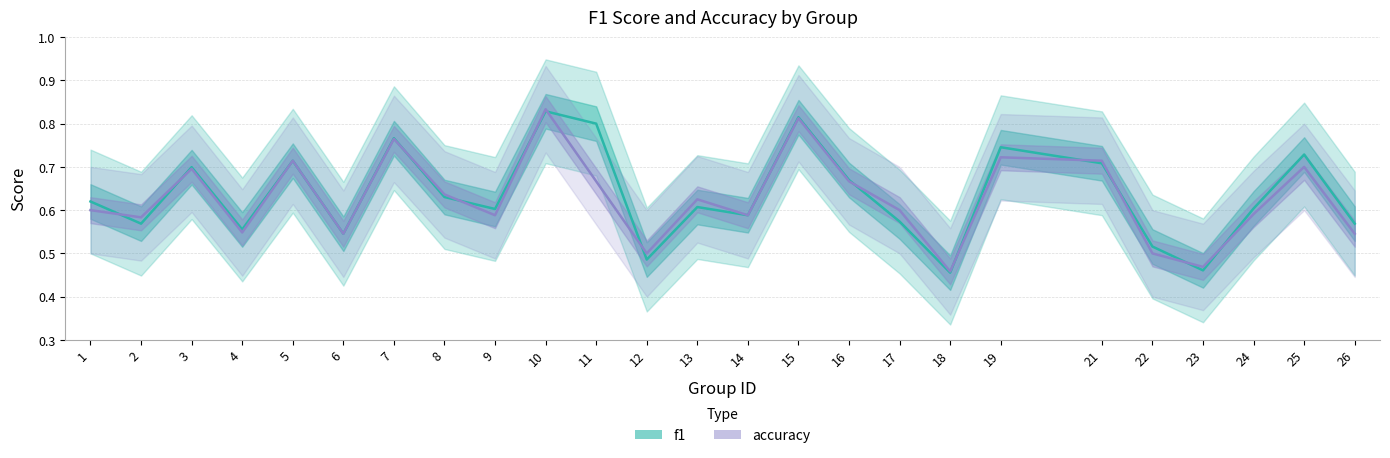

Which series has the largest range (max minus min)?

accuracy